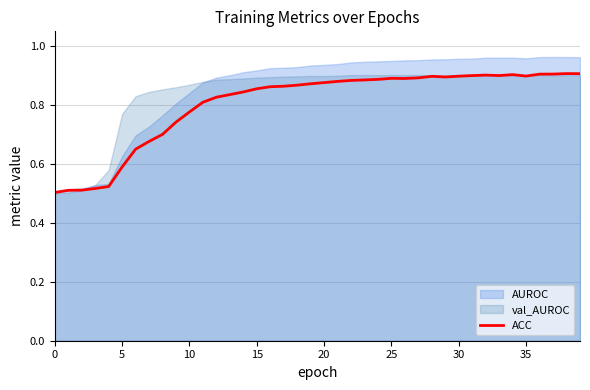

What is the difference between the maximum and second lowest values?

0.4